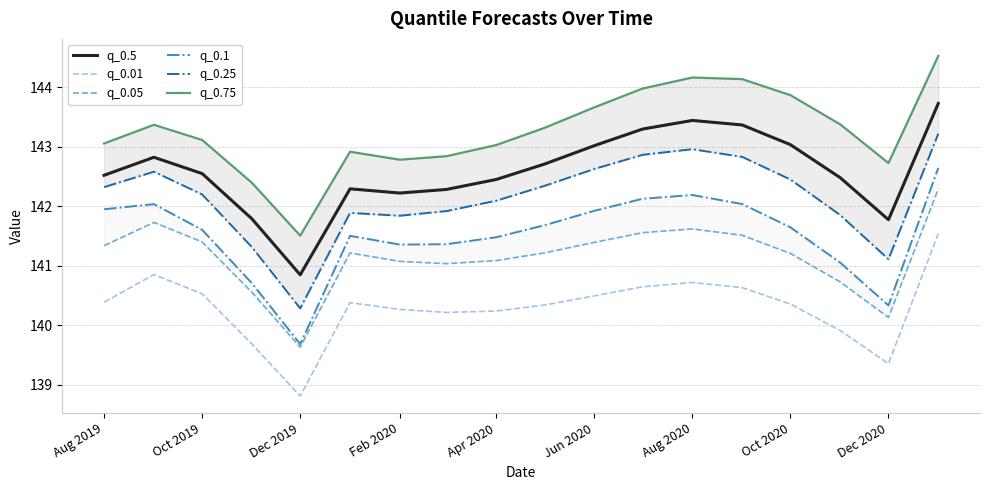

What is the difference between the second highest and minimum values in the q_0.5 series?

2.6